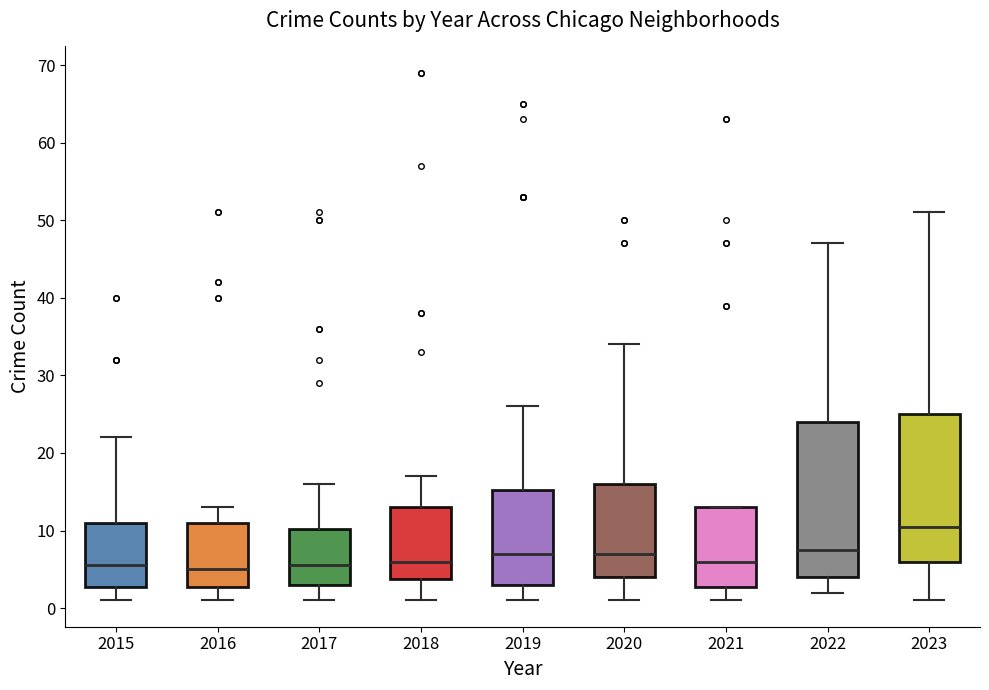

Which box is the tallest, from its lower edge to its upper edge?

2022